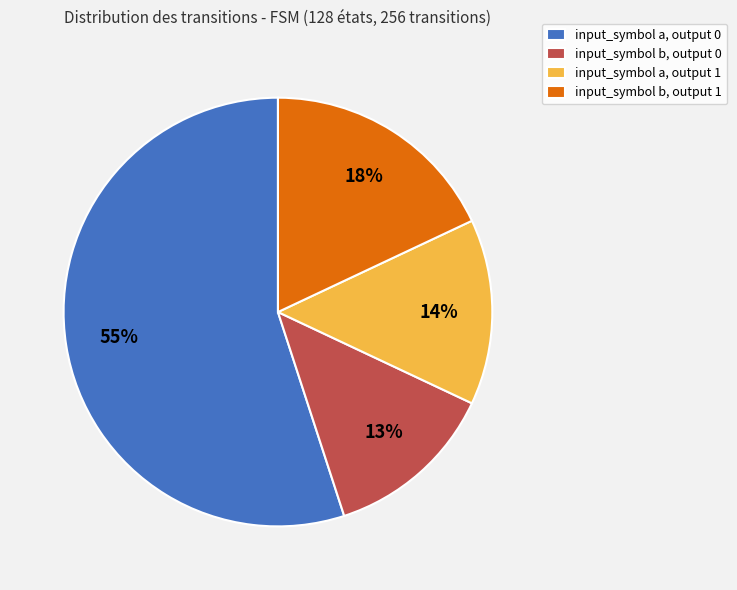

Between input_symbol b, output 0 and input_symbol a, output 0, which is larger?

input_symbol a, output 0